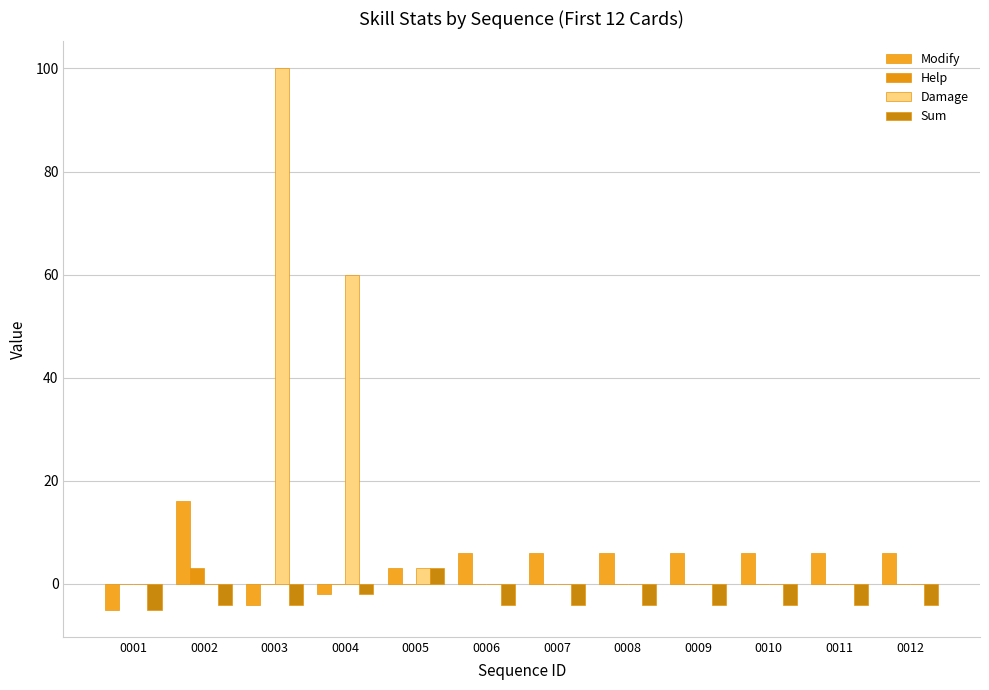

Are the bars horizontal?

No